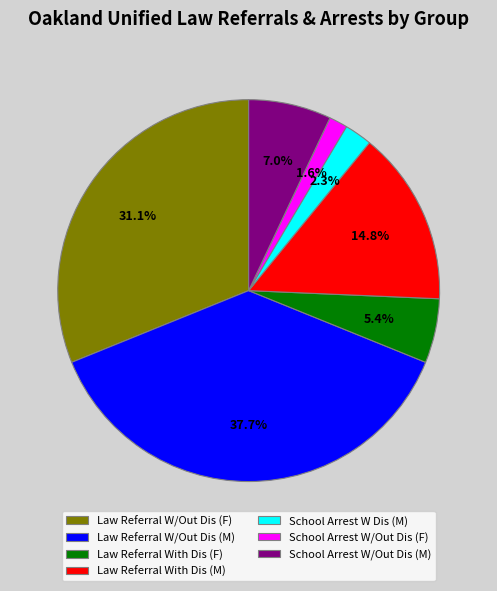

What percentage do School Arrest W/Out Dis (M) and Law Referral W/Out Dis (M) together represent?

44.7%